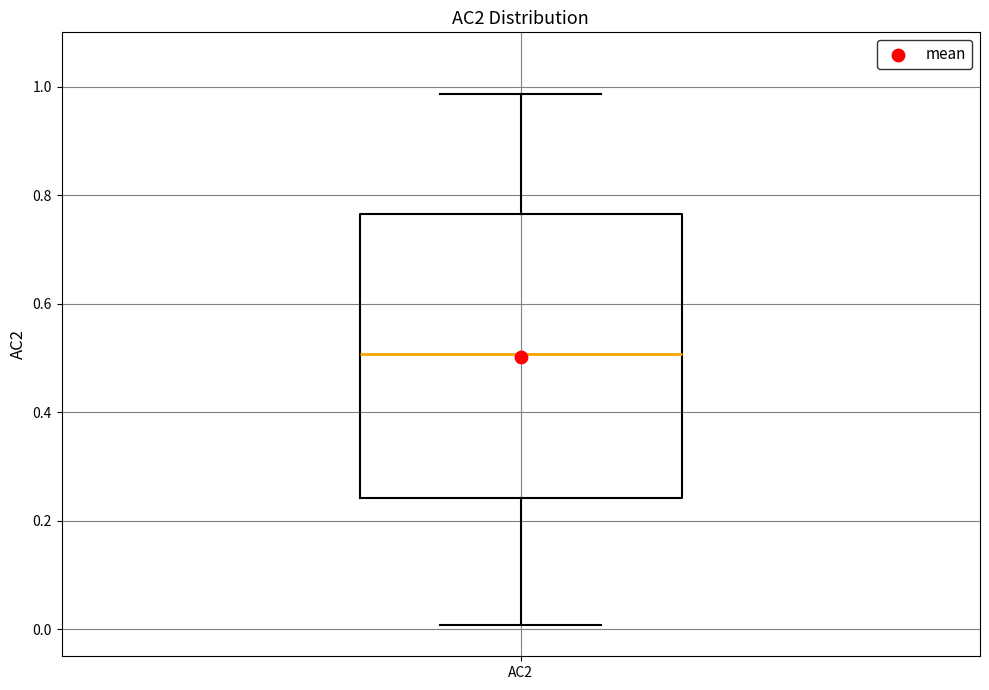

Transcribe this box plot: give where the median line is, the range the box spans, and where the two whiskers end, as read against the y-axis. The values are not printed on the chart, so give them approximately, as read against the axis.

median 0.50, box 0.24 to 0.76, whiskers 0.00 to 0.98